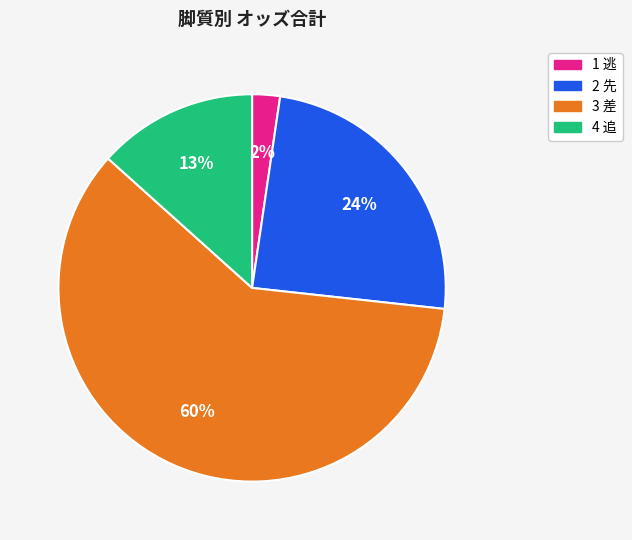

To the nearest percent, what is the average slice percentage?

25%